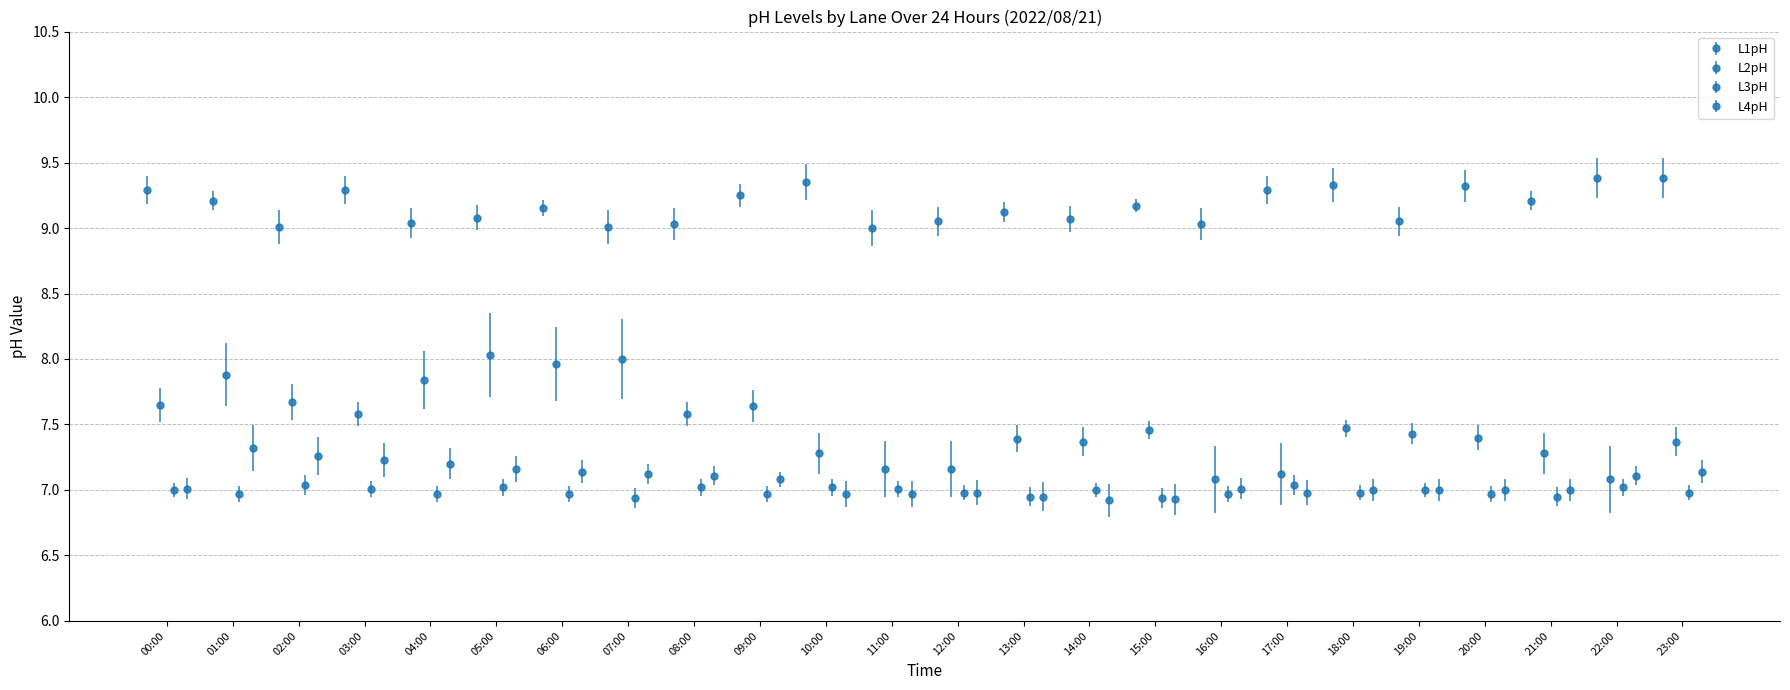

Which series has the largest total across all categories?

L1pH